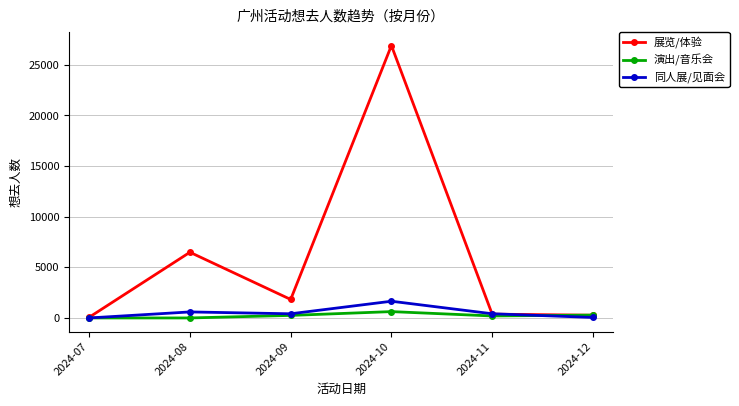

The value of 展览/体验 at 2024-10 is 26890. True or false?

True